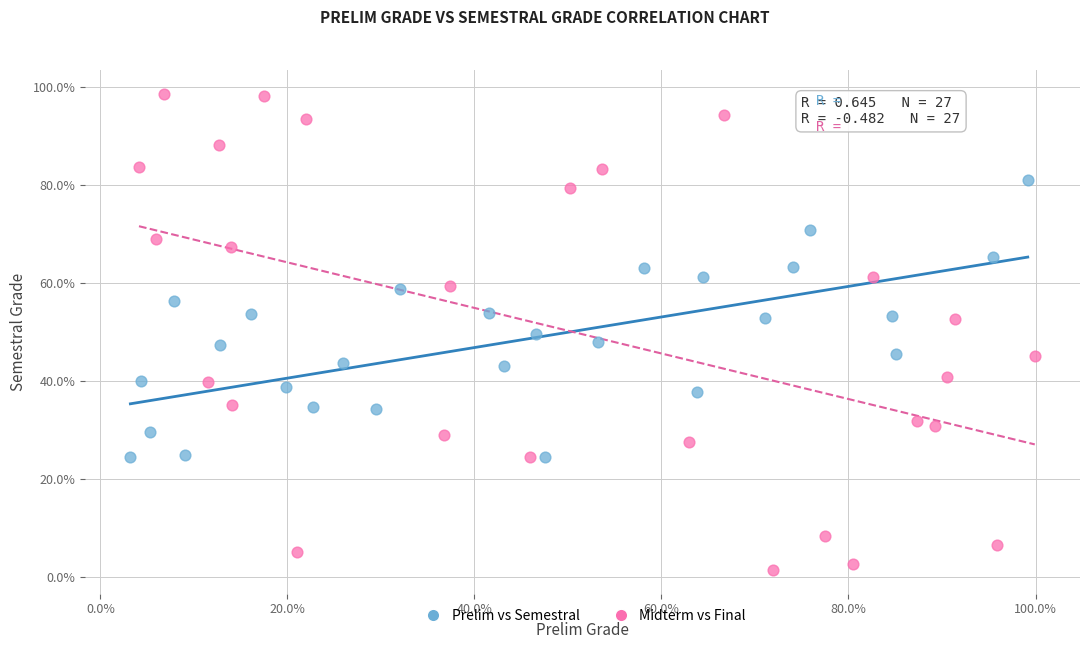

Which series reaches the maximum Y coordinate?

Midterm vs Final